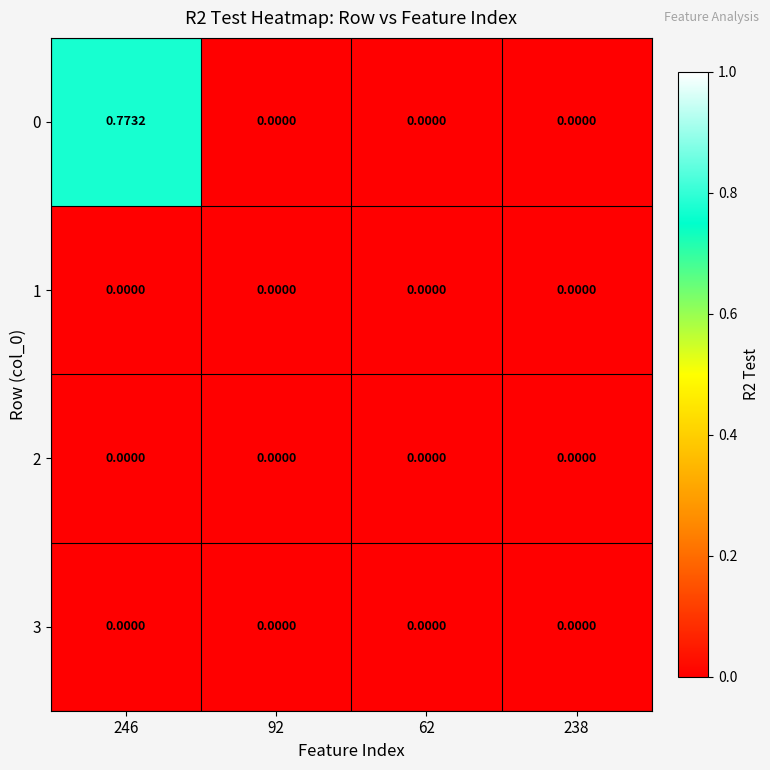

Reading right to left, what are all the values shown in this chart?

0: 238=0.0	62=0.0	92=0.0	246=0.8
1: 238=0.0	62=0.0	92=0.0	246=0.0
2: 238=0.0	62=0.0	92=0.0	246=0.0
3: 238=0.0	62=0.0	92=0.0	246=0.0